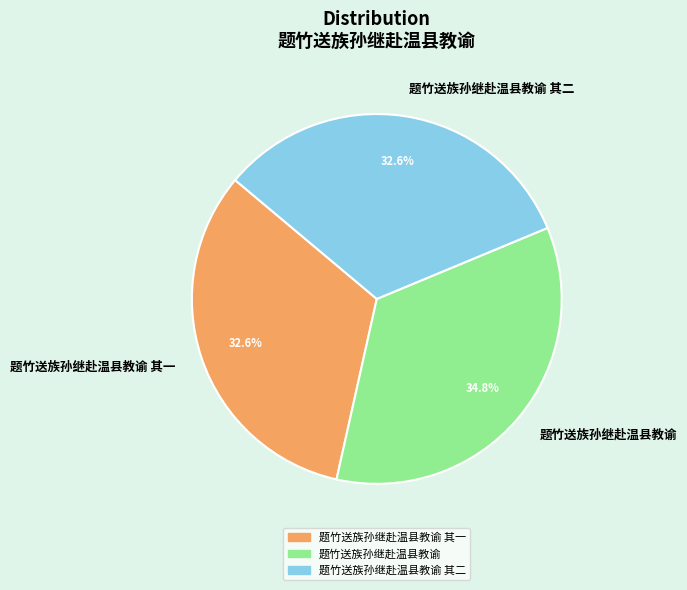

Which slice is the largest?

题竹送族孙继赴温县教谕